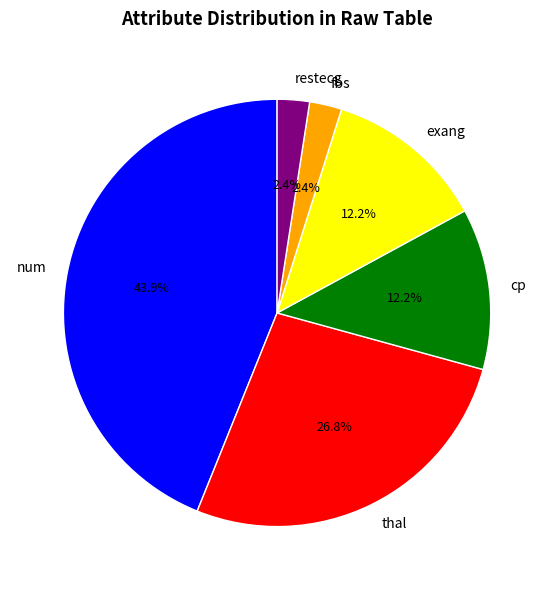

Approximately how many times larger is the value at exang compared to num?

0.3